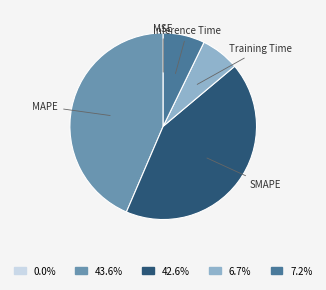

Which category has the biggest portion of the pie?

MAPE